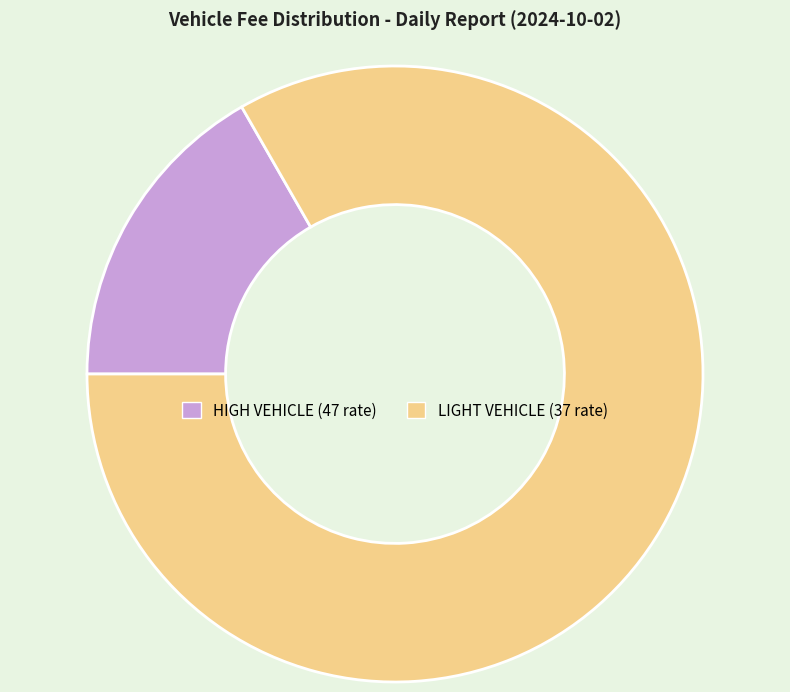

Which category has the smallest portion of the pie?

HIGH VEHICLE